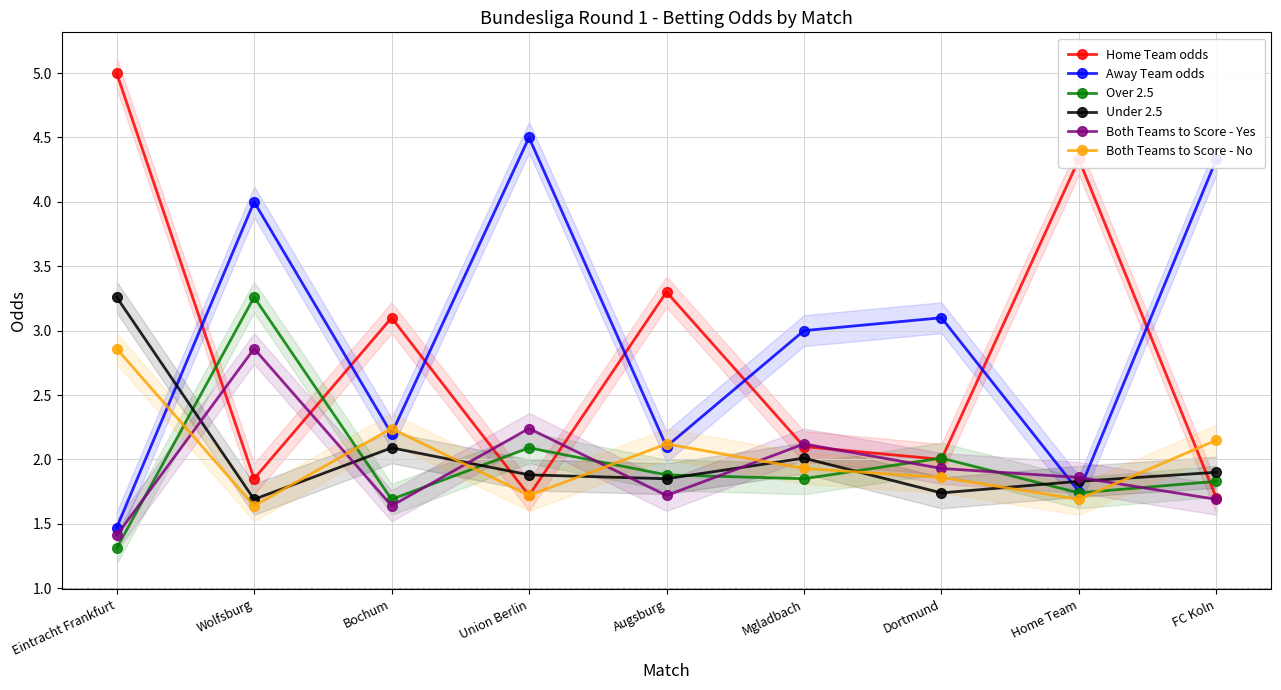

Does the chart display data point markers on the line(s)?

Yes